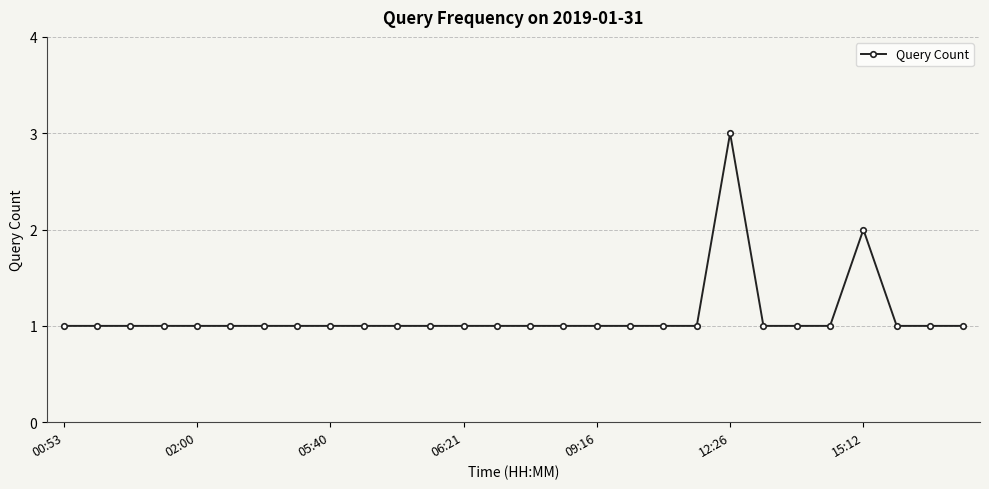

What is the maximum value shown in the chart?

3